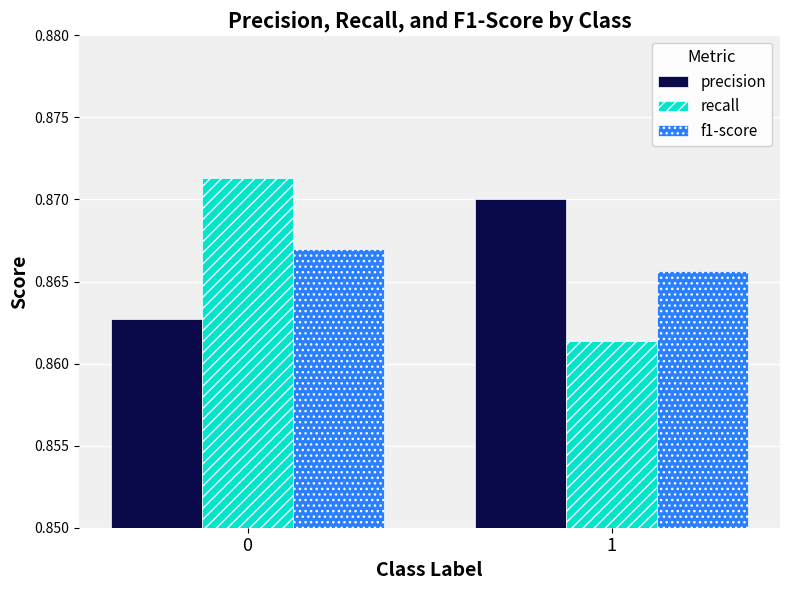

Is the value of f1-score at 0 greater than the value of precision at 1?

No